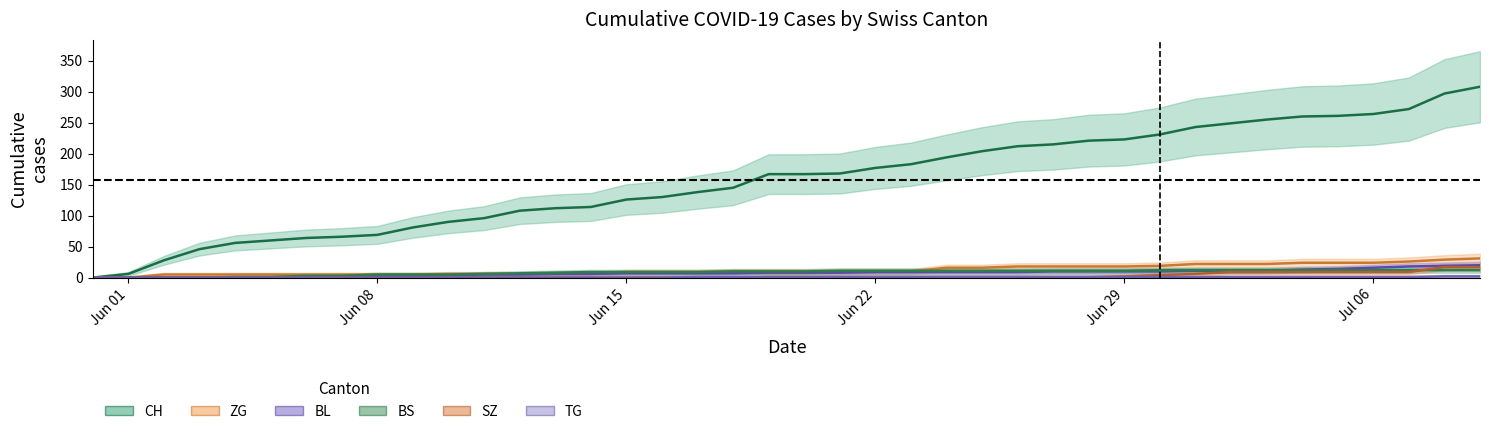

True or false: CH has a value of 66 at 2020-06-07.

True